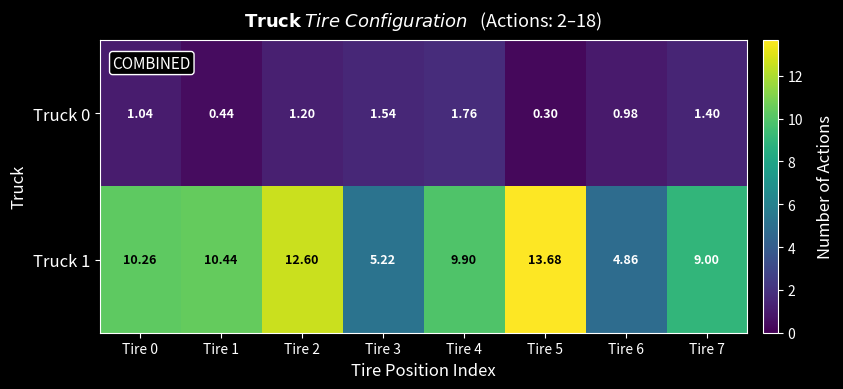

Is the value of Truck 1 at Tire 0 greater than the value of Truck 0 at Tire 6?

Yes